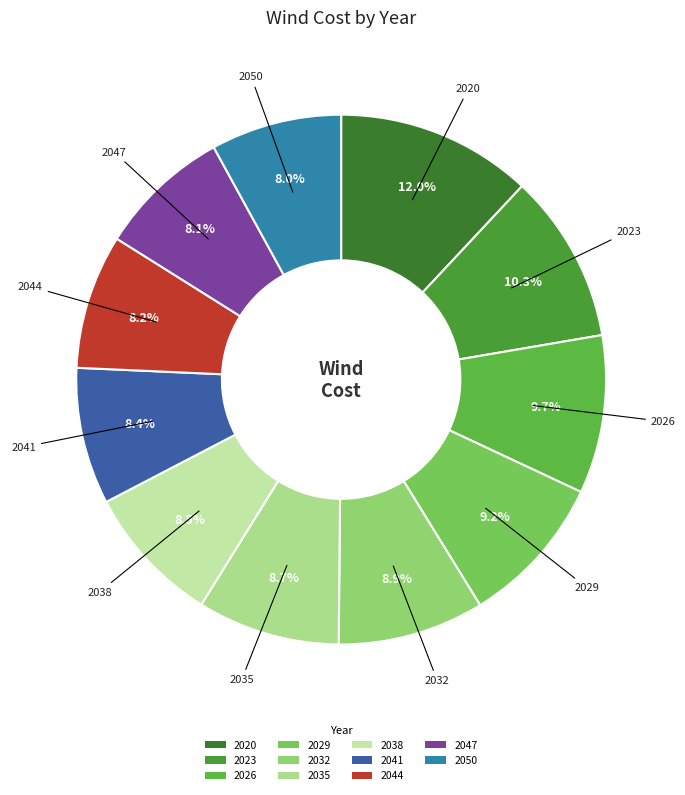

Approximately how many times larger is the value at 2038 compared to 2035?

1.0